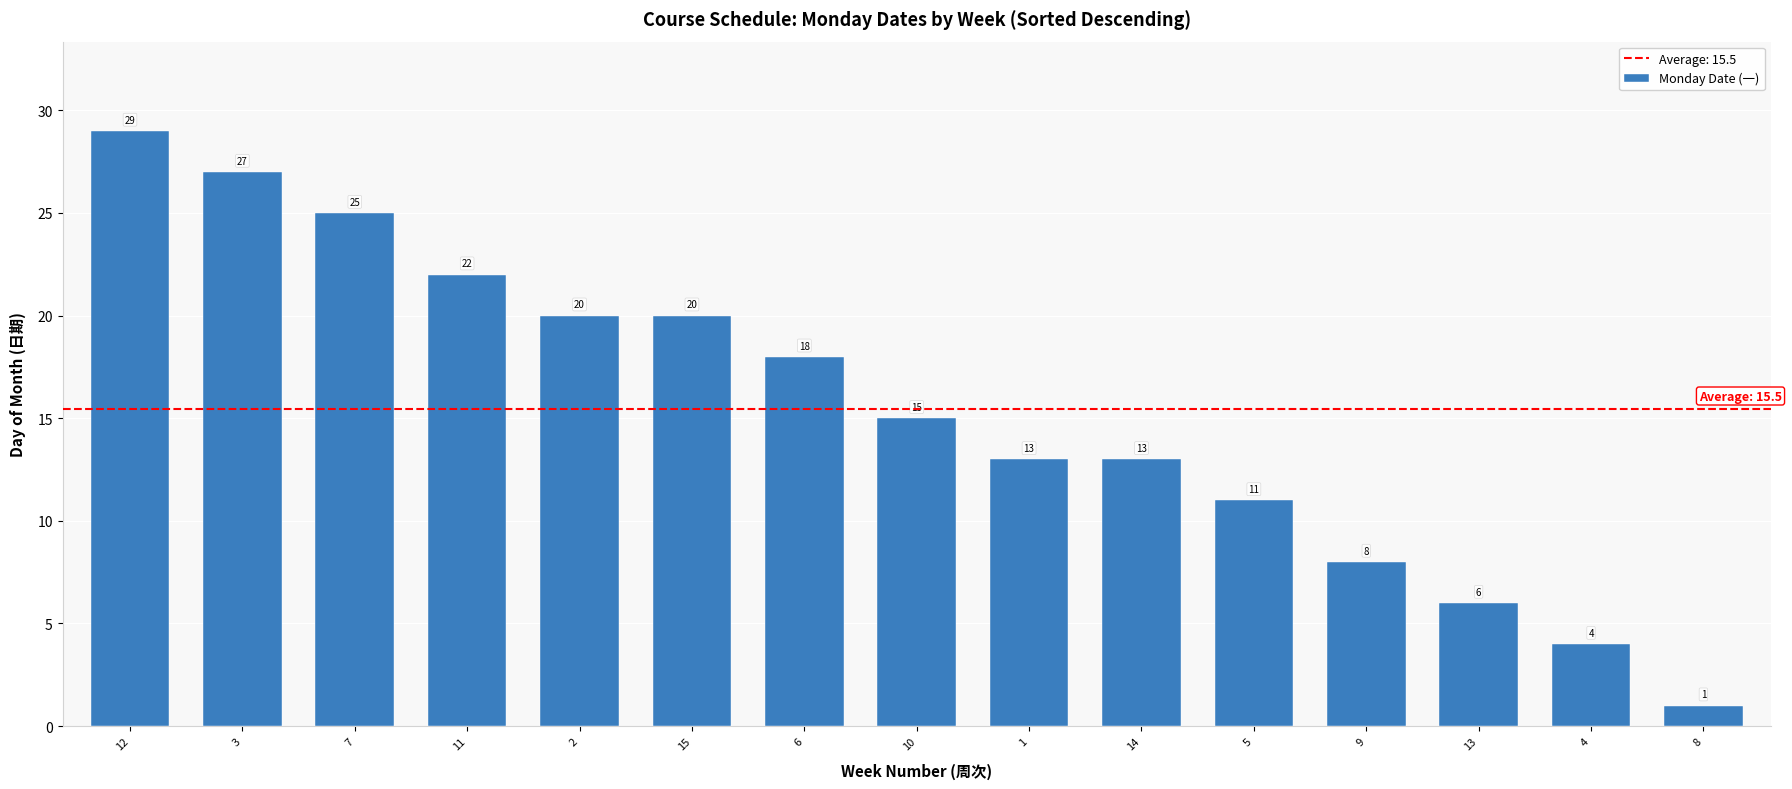

How many bars are there in total?

15